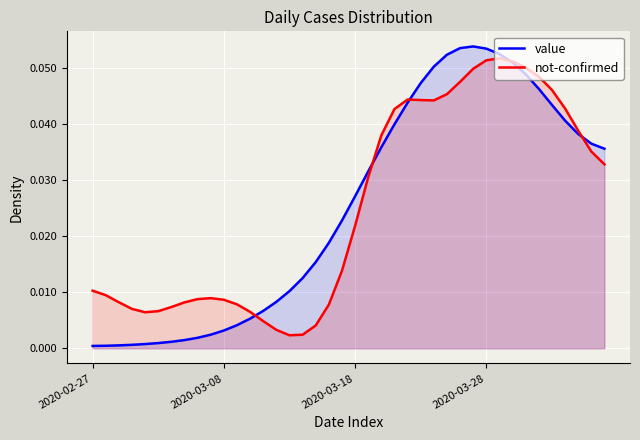

What is the greatest value displayed?

0.1